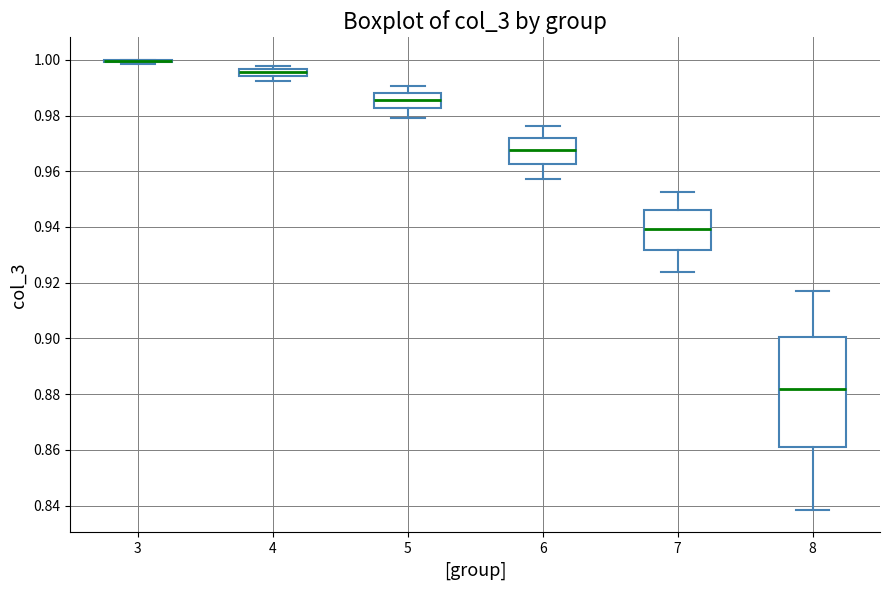

Where does the upper whisker of the box at x = 7 end on the y-axis? The values are not printed on the chart, so give them approximately, as read against the axis.

0.952